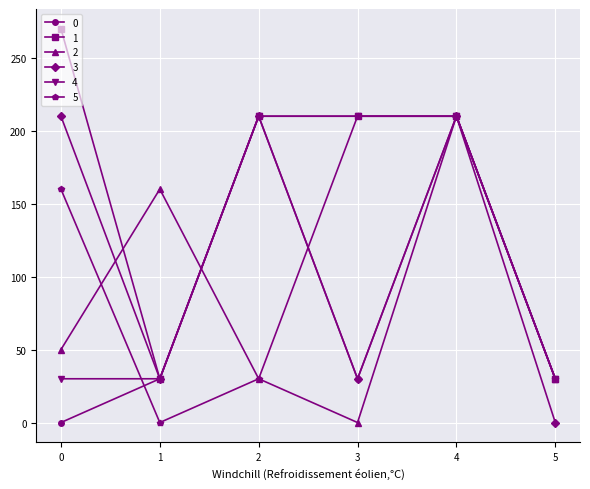

What is the total value across all series at 2?

900.0